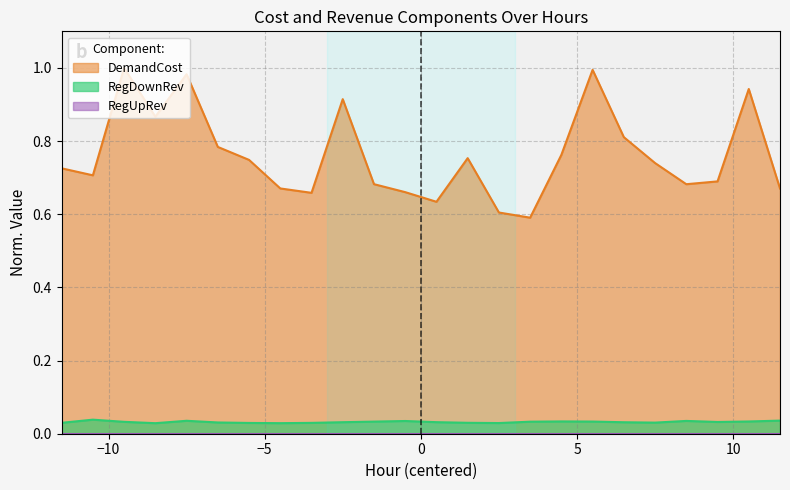

Which series has the largest range (max minus min)?

DemandCost